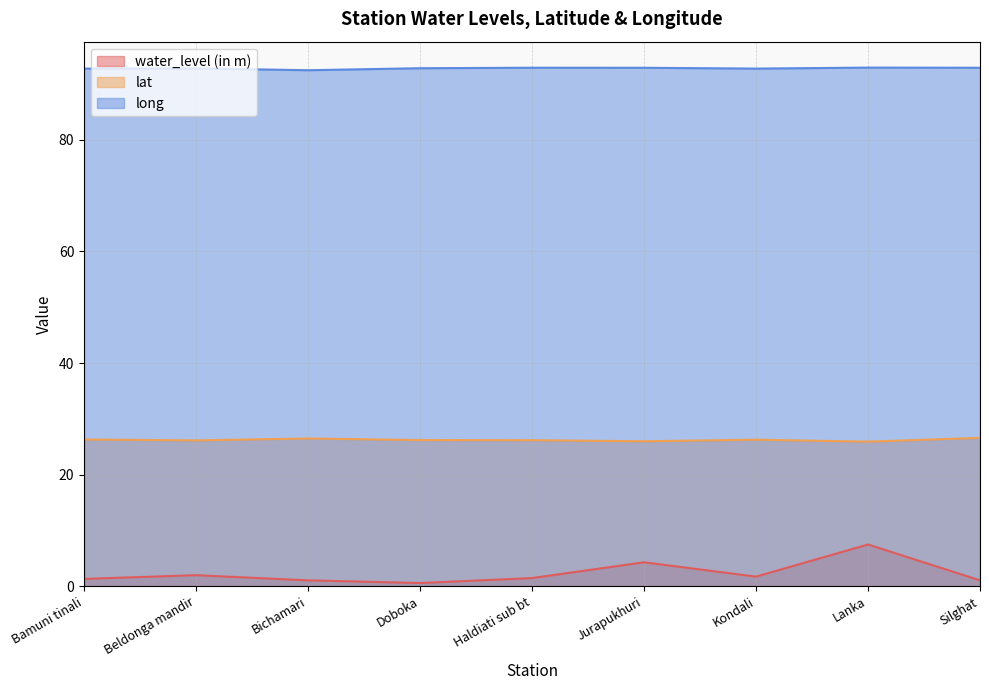

True or false: lat has more than 2 points higher than both neighbors.

False